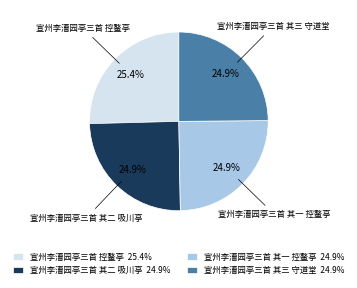

Between 宣州李漕园亭三首 控鳌亭 25.4% and 宣州李漕园亭三首 其一 控鳌亭 24.9%, which is larger?

宣州李漕园亭三首 控鳌亭 25.4%